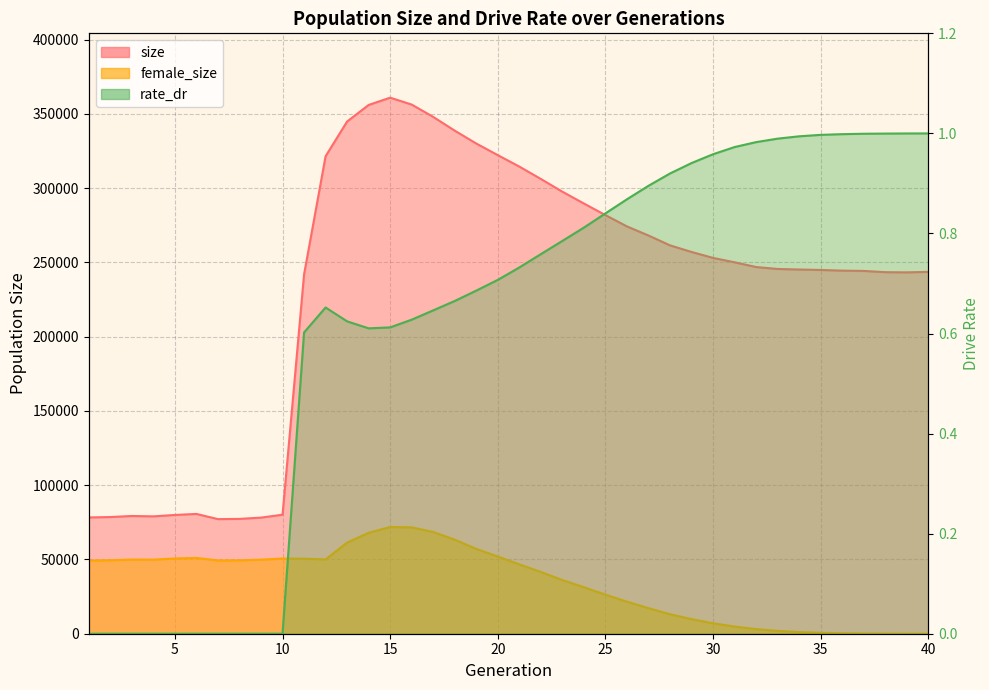

How many lines are shown in the chart?

3